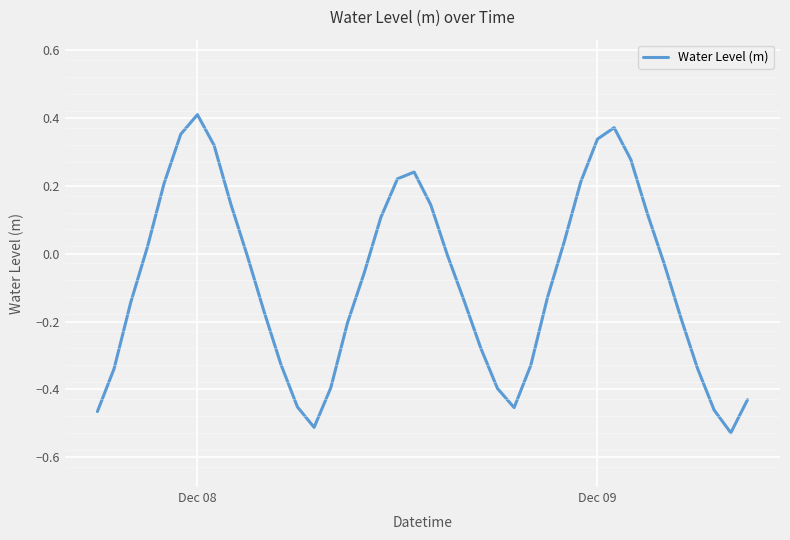

What is the difference between the maximum and minimum values?

0.9